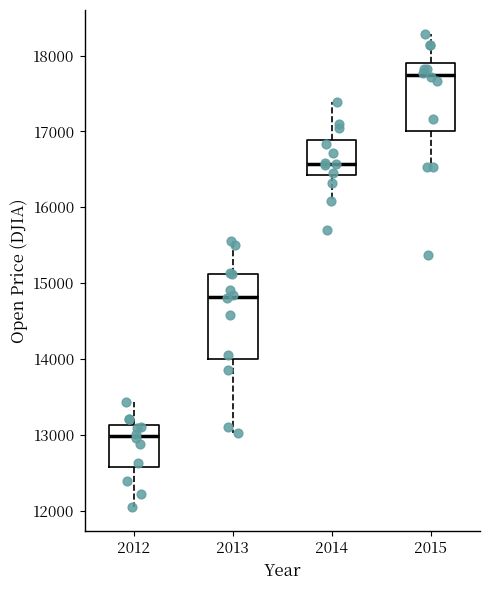

Which box has the lowest median line?

2012